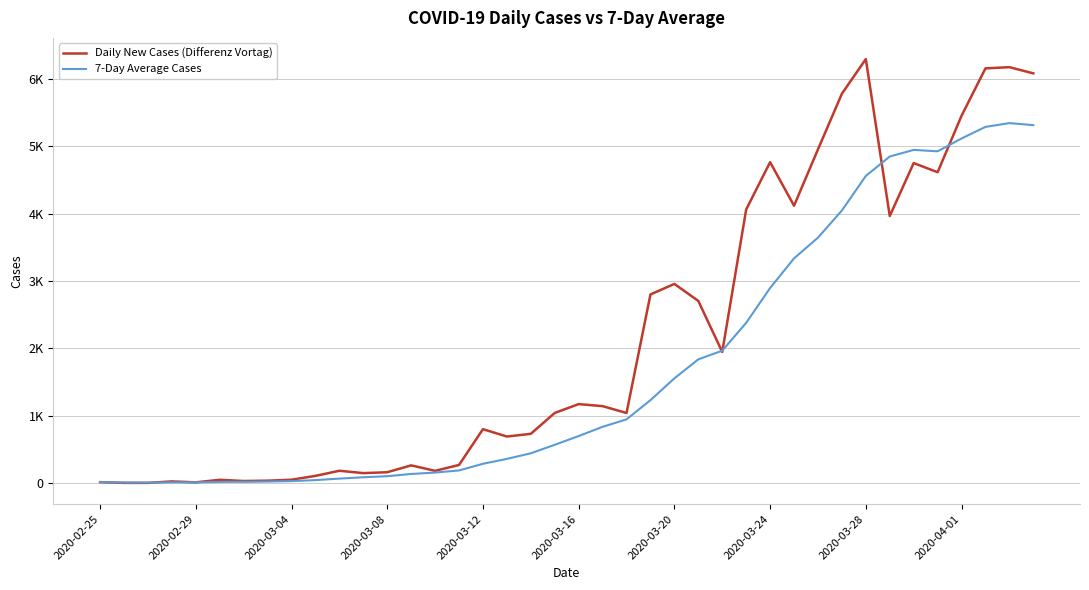

What is the value of the Daily New Cases (Differenz Vortag) point at the 16th from the left?

271.0